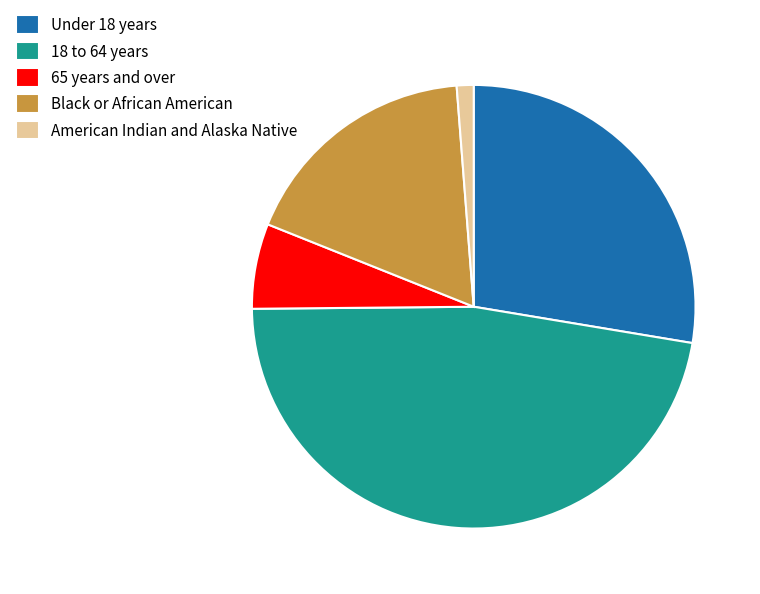

How many slices are in this pie chart?

5